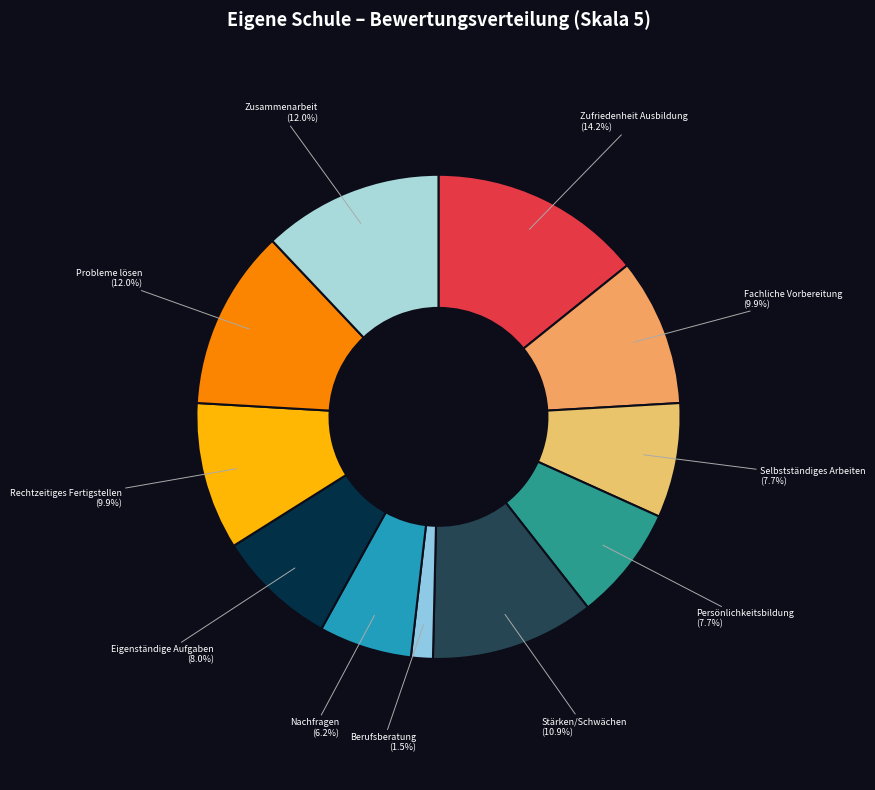

Do Zufriedenheit Ausbildung and Berufsberatung together represent more than half of the pie?

No